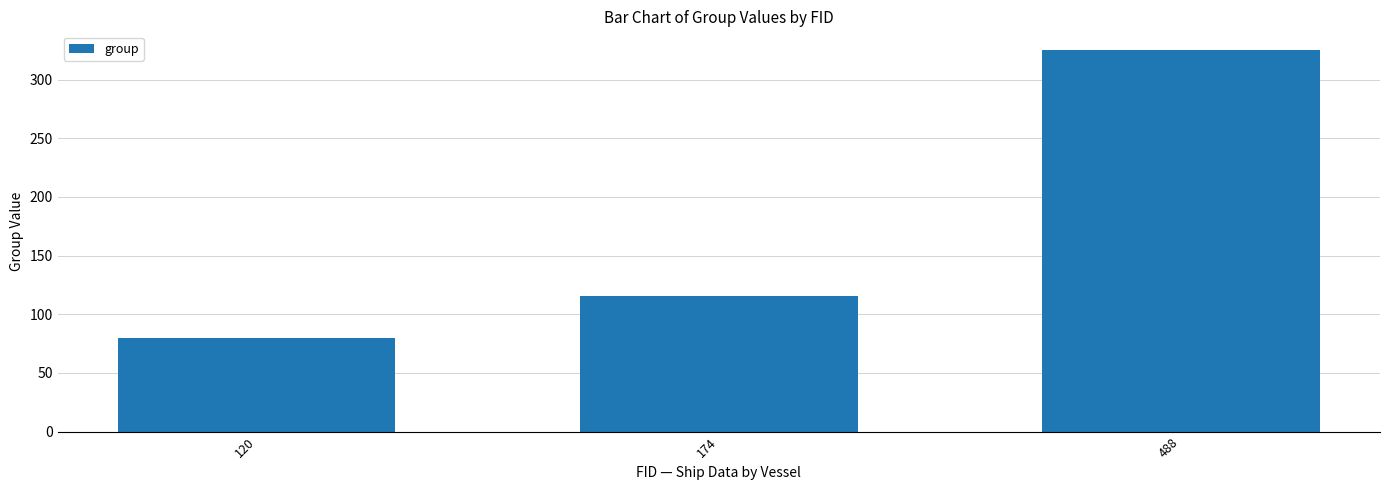

What is the maximum value shown in the chart?

325